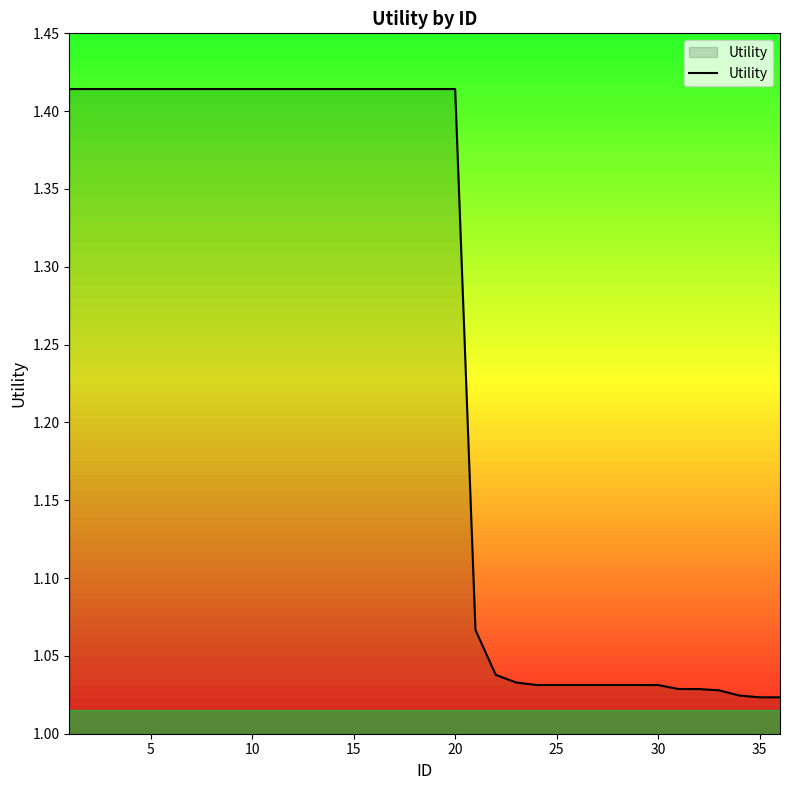

What is the difference between the maximum and minimum values?

0.4